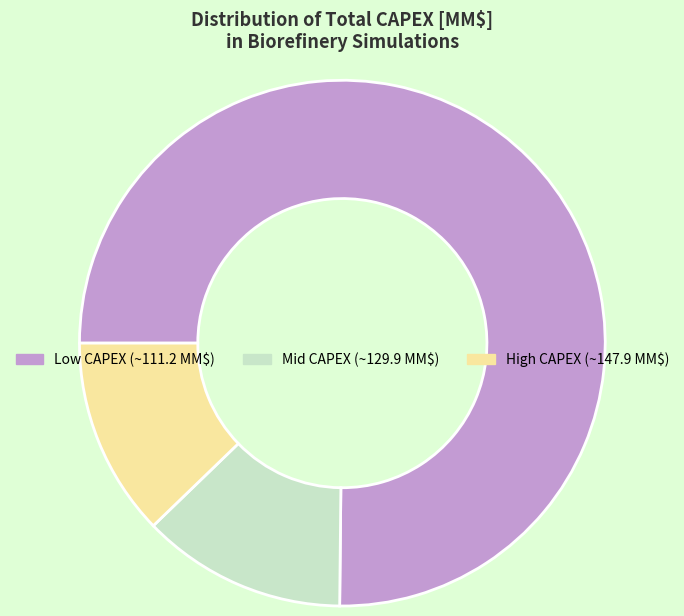

Is there a majority slice in this chart?

Yes